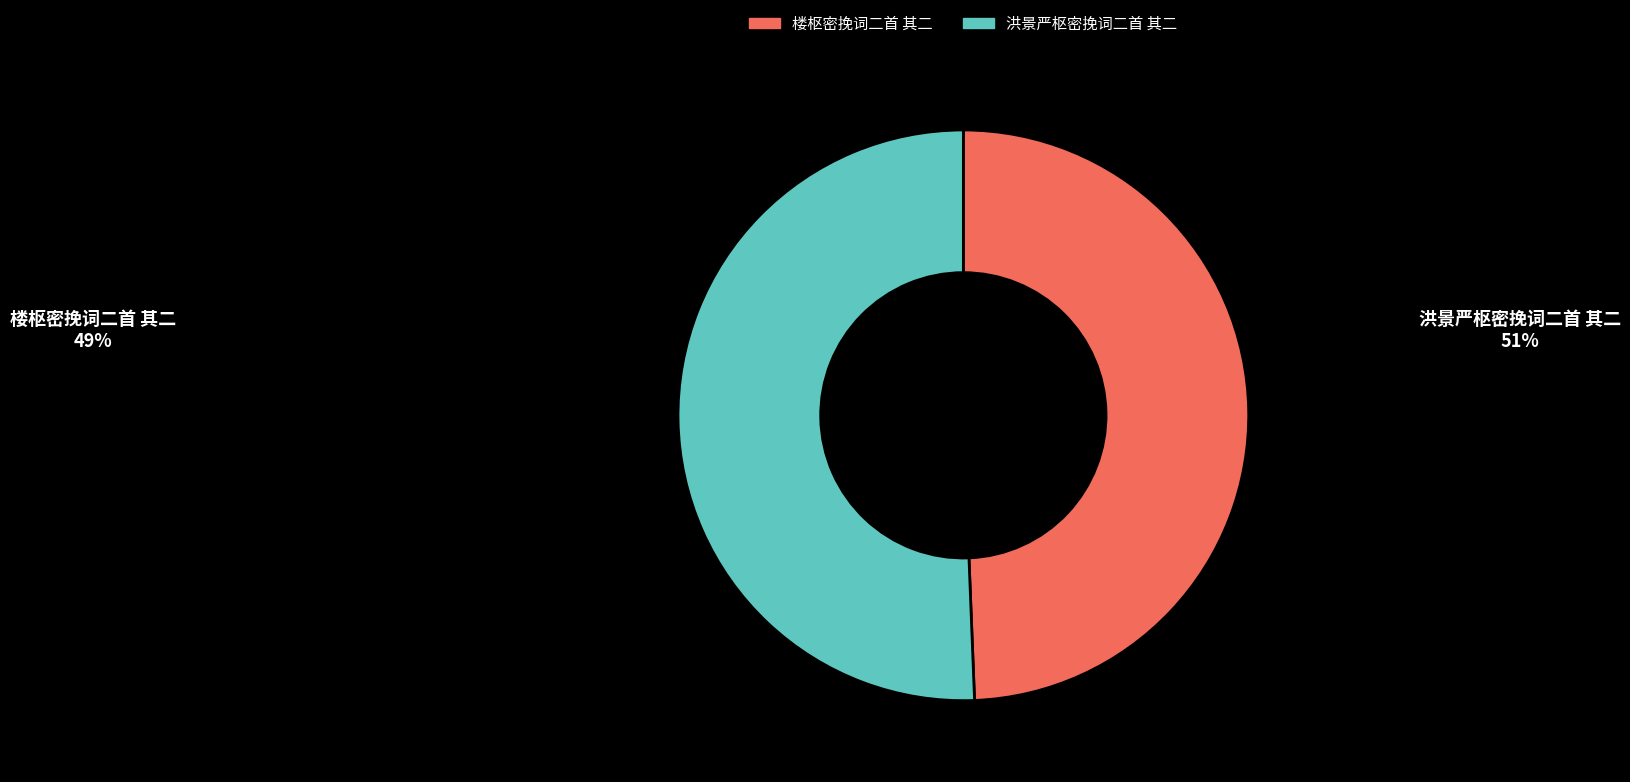

Do 洪景严枢密挽词二首 其二 and 楼枢密挽词二首 其二 together represent more than half of the pie?

Yes